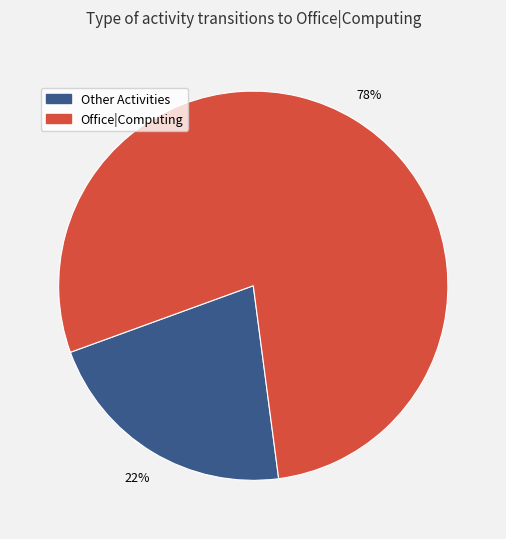

What is the ratio of the value at Other Activities to the value at Office|Computing?

0.3